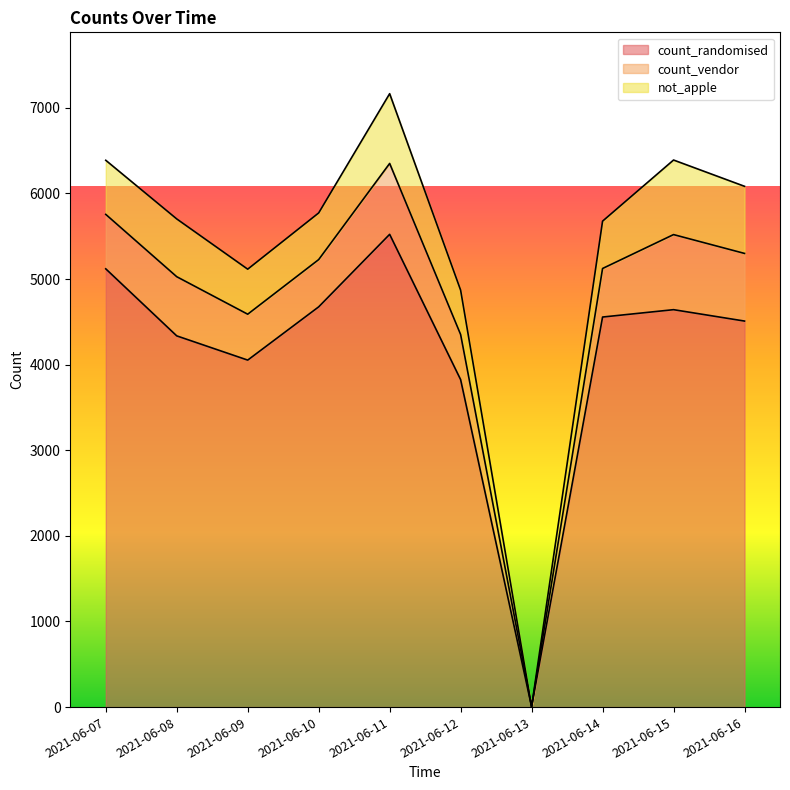

What is the difference between the second highest and minimum values in the count_vendor series?

828